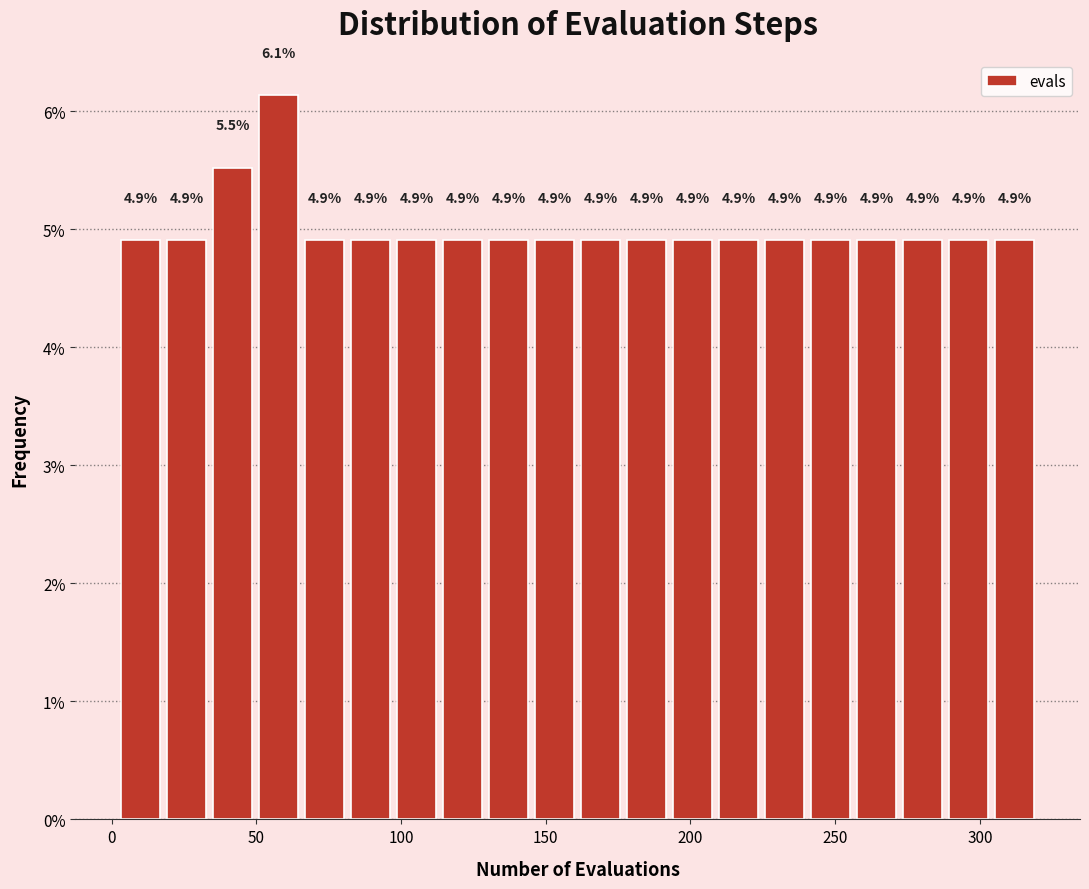

Read against the x-axis, roughly where is the centre of the tallest bar?

60